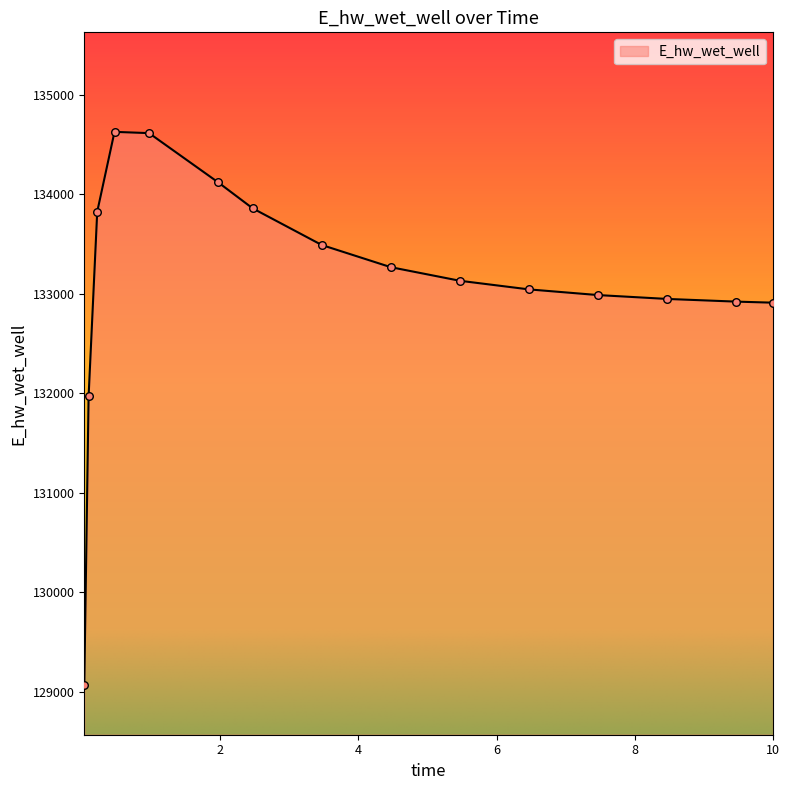

What is the difference between the maximum and minimum values?

5557.6